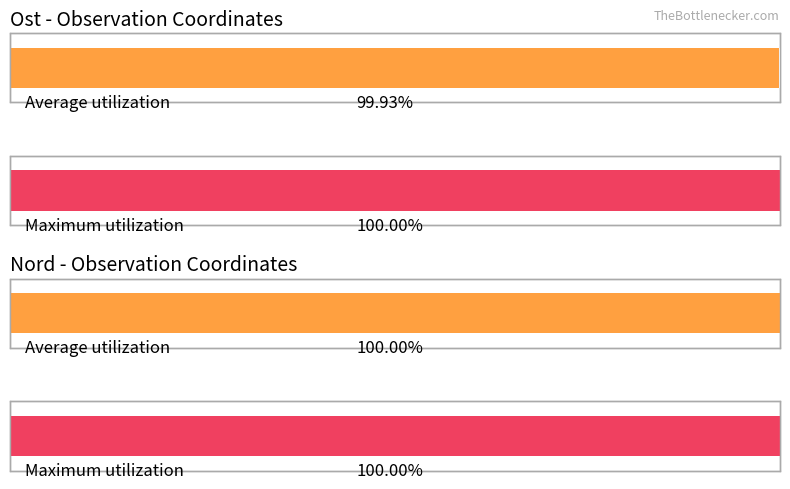

Between 127013828 and 127013826, which is larger?

127013828